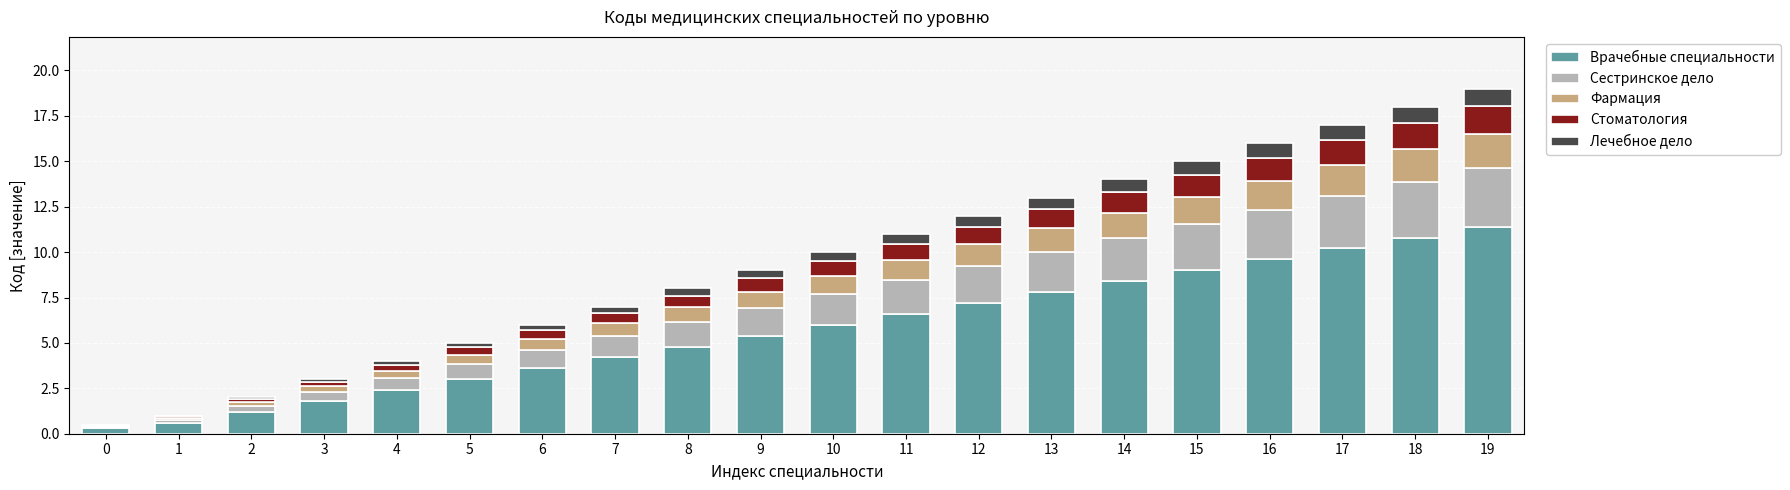

True or false: Врачебные специальности has a value of 9.0 at 15.

True